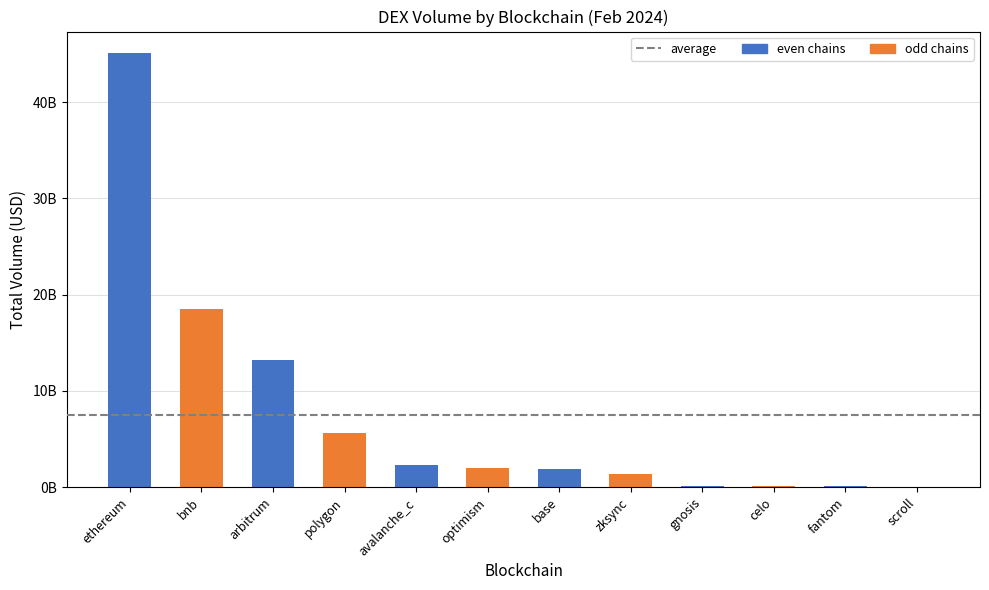

What is the change in value from ethereum to gnosis?

-44960055817.4